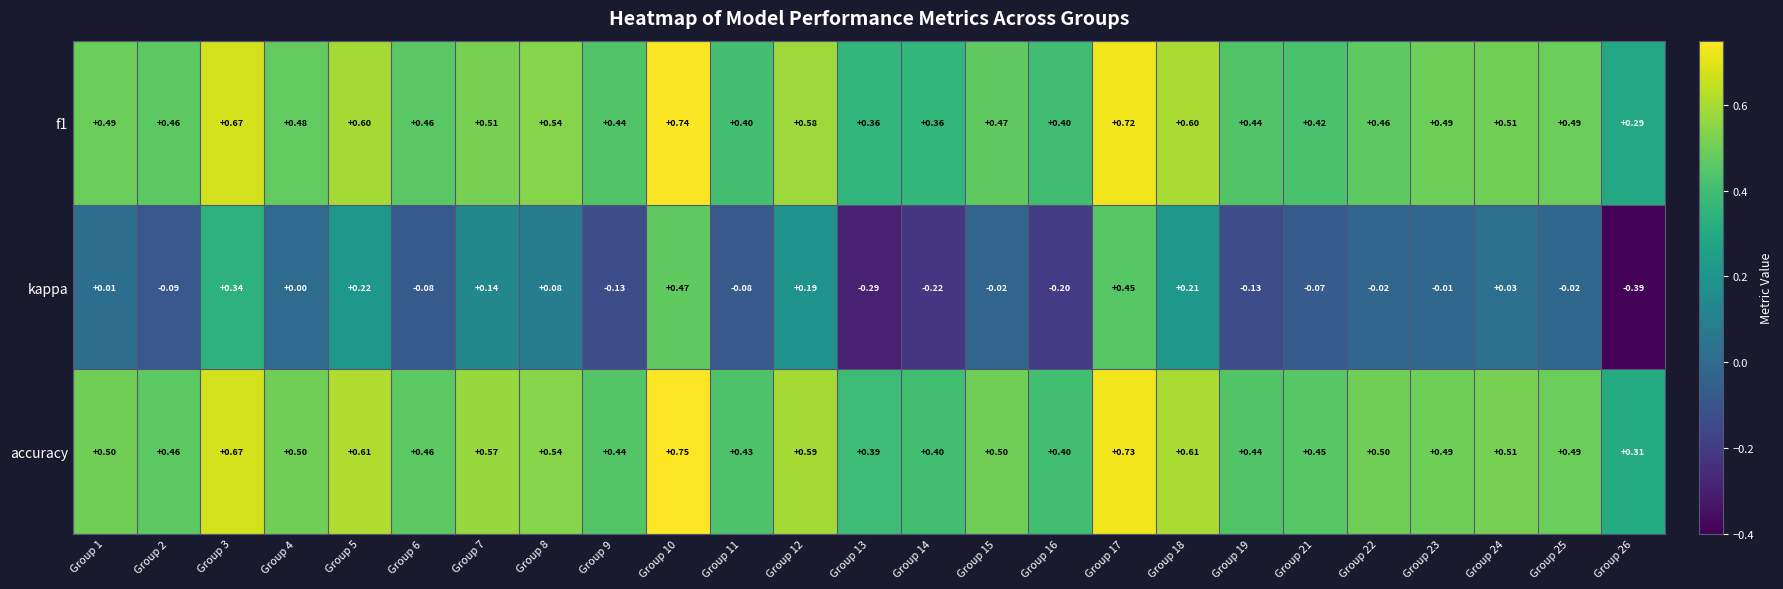

Which series has the widest spread of values?

kappa